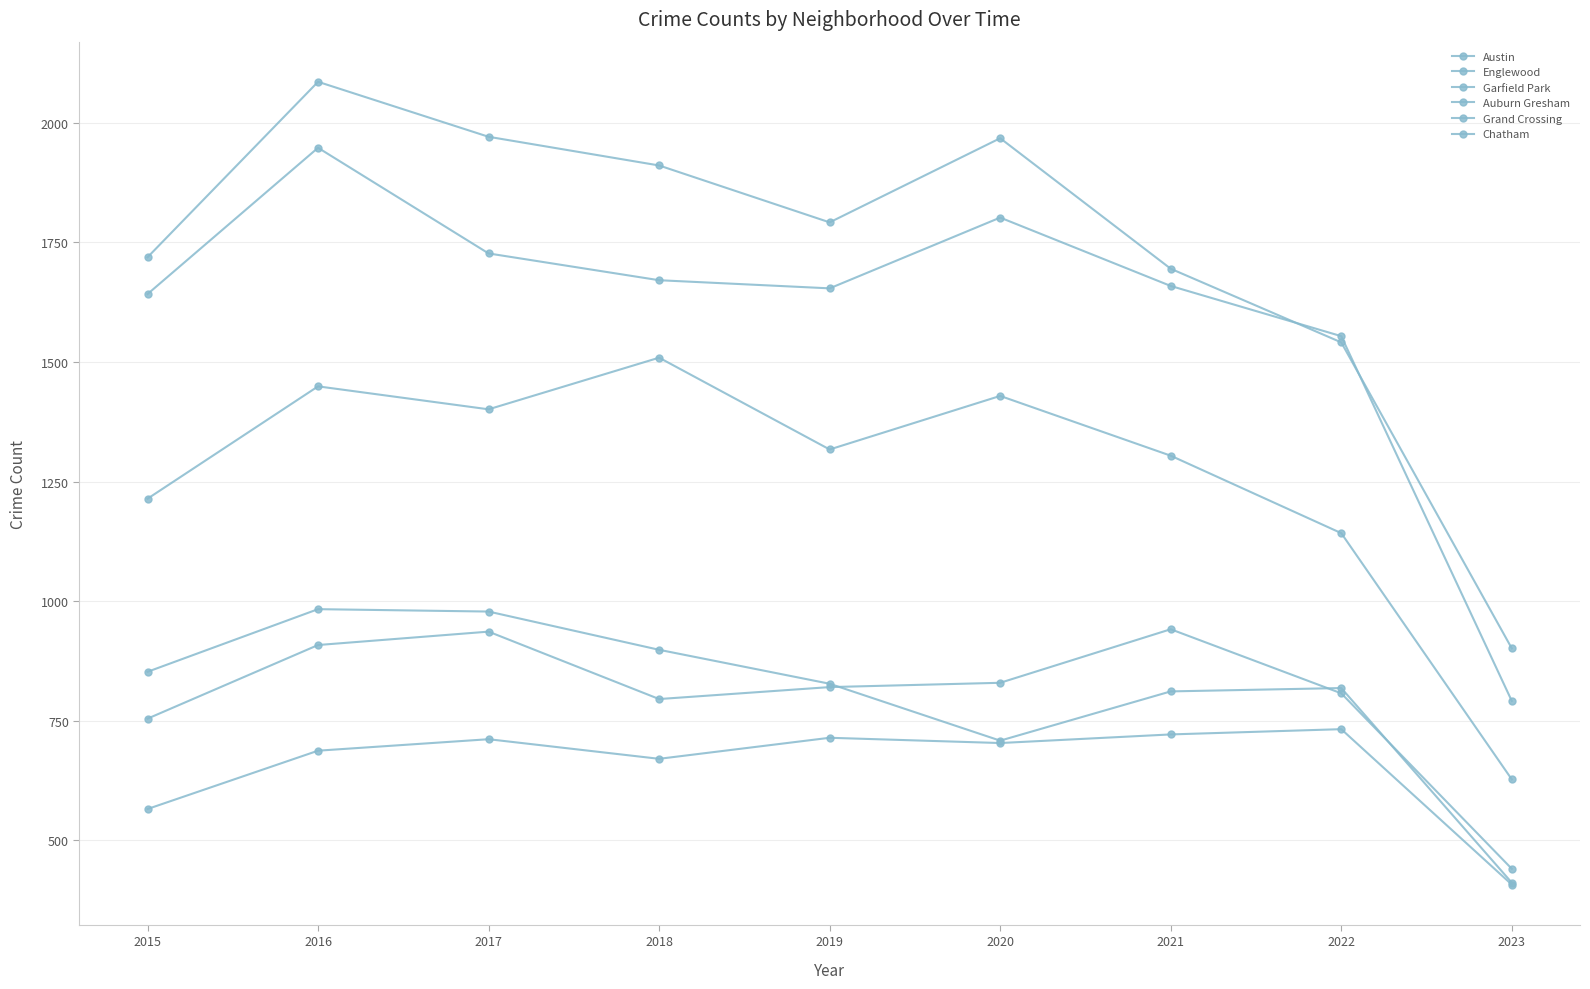

Does the chart have visible grid lines?

Yes